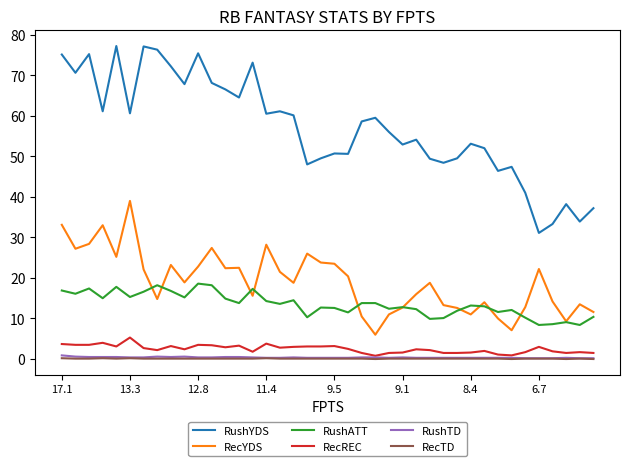

How many series are shown in this chart?

6